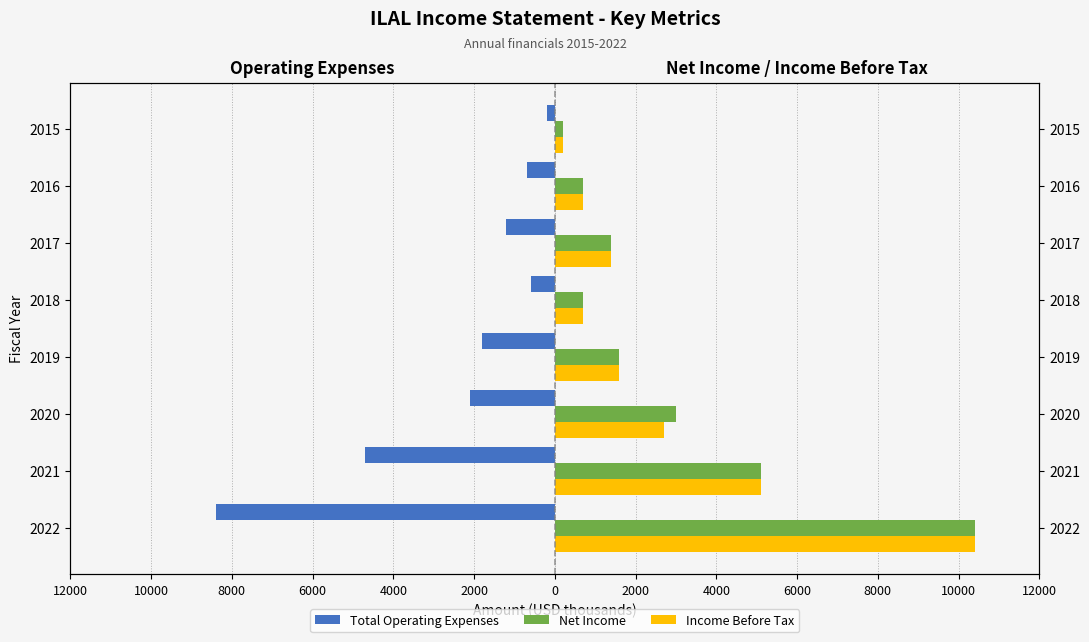

How many data points does each series have?

8